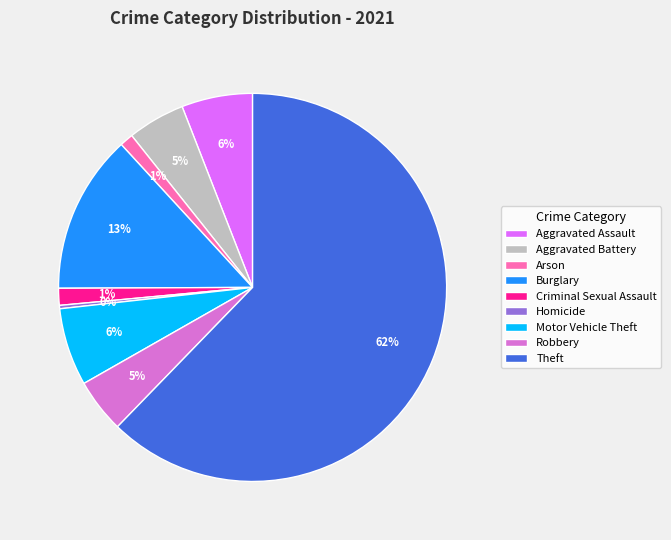

To the nearest percent, what percentage of the pie is Burglary?

13%